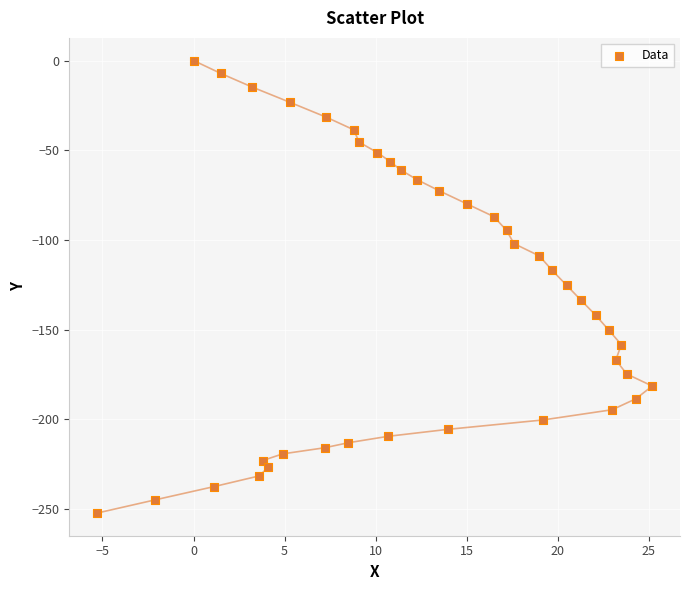

What is the range of Y values (max minus min)?

252.2